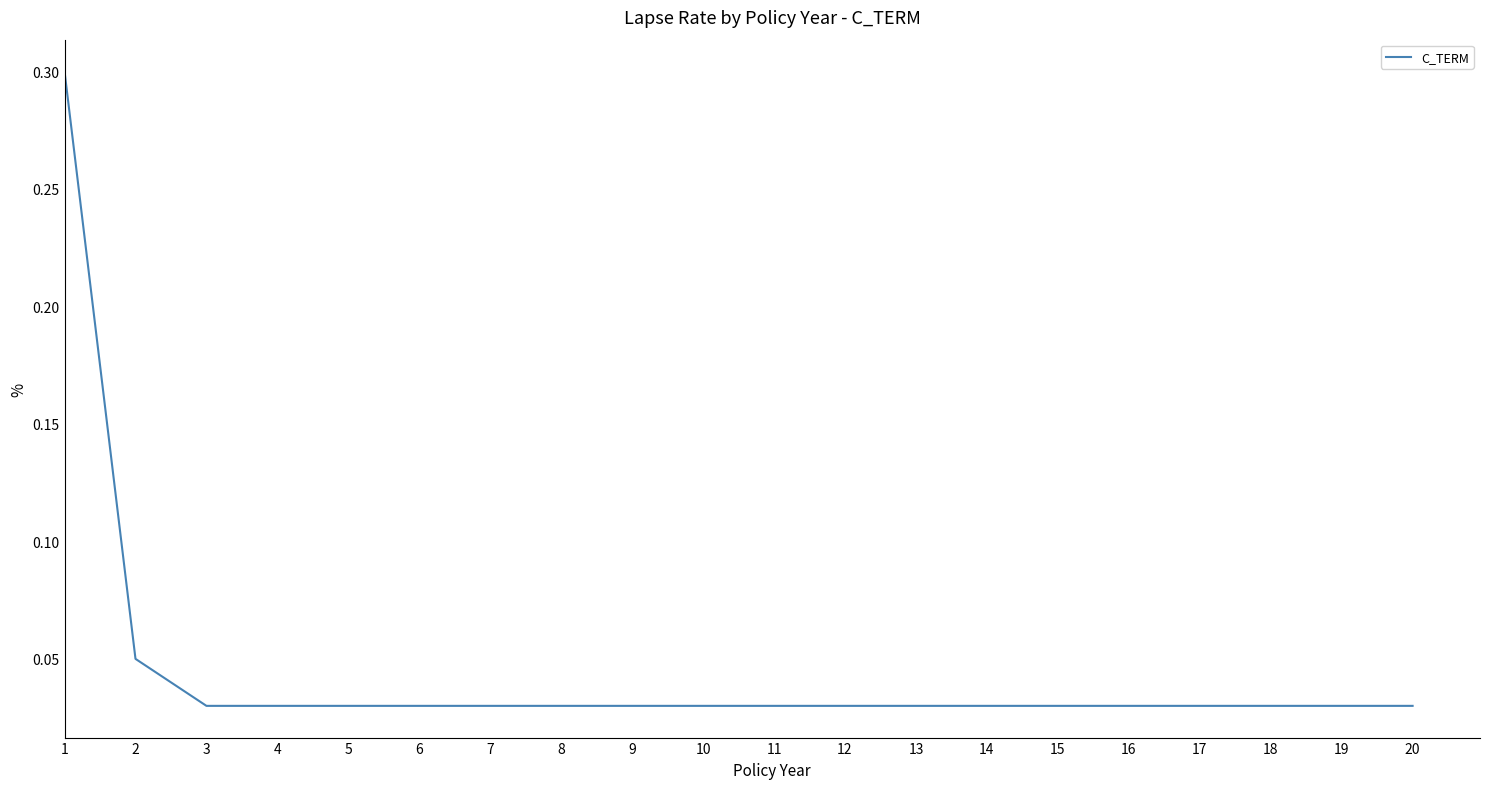

The value at 7 is 0.1. True or false?

False